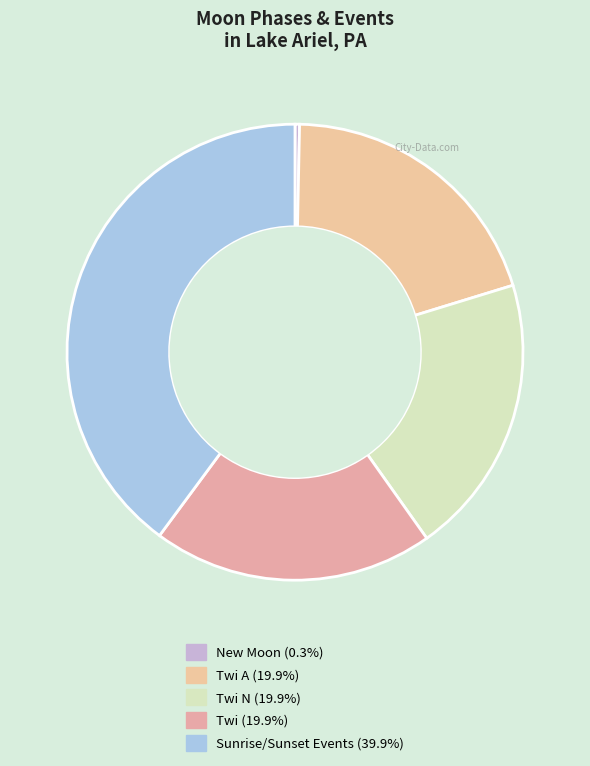

How many segments does this pie chart have?

5